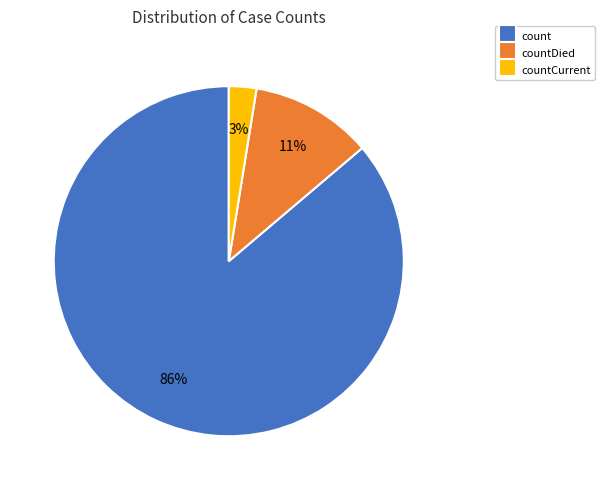

Is it true that count is 86% of the pie?

True